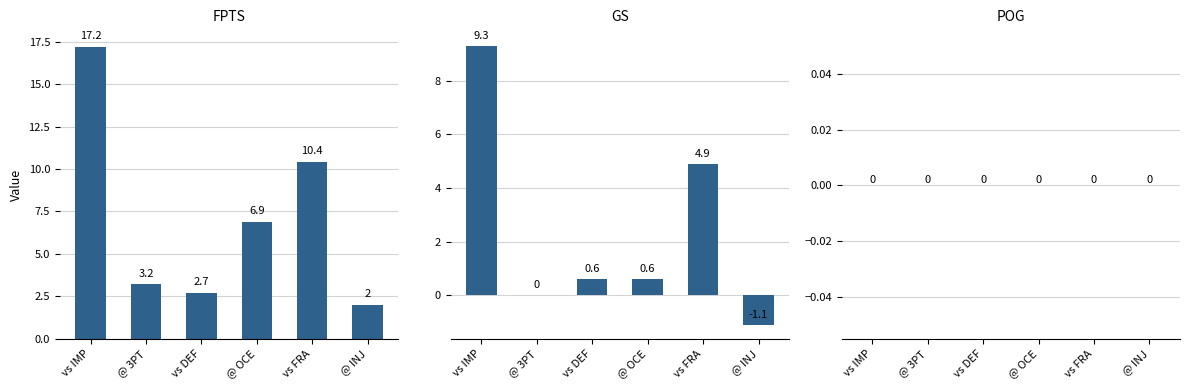

What is the value of the GS bar at the 1st from the left?

9.3